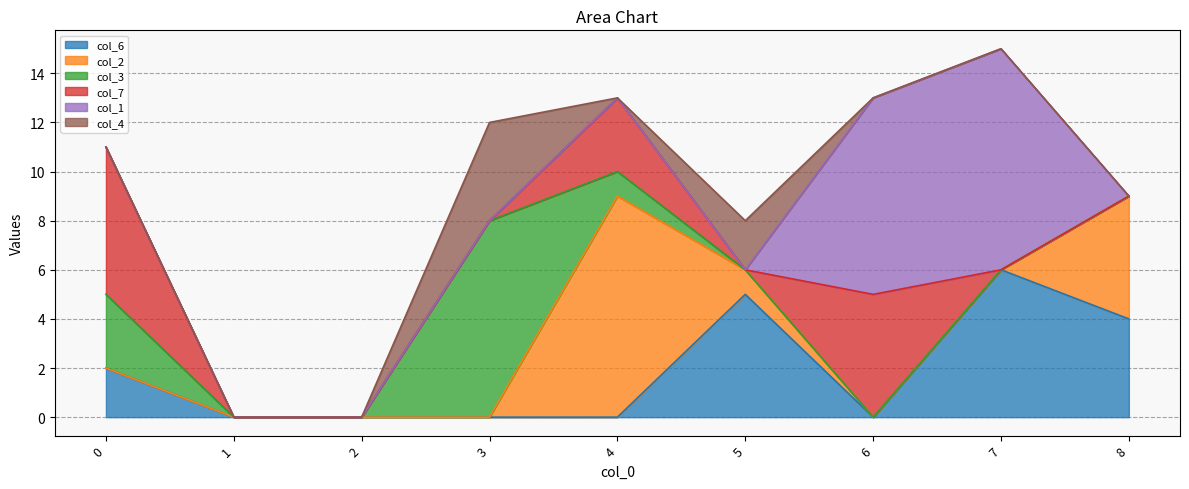

Where do col_6 and col_7 first cross each other?

4 and 5